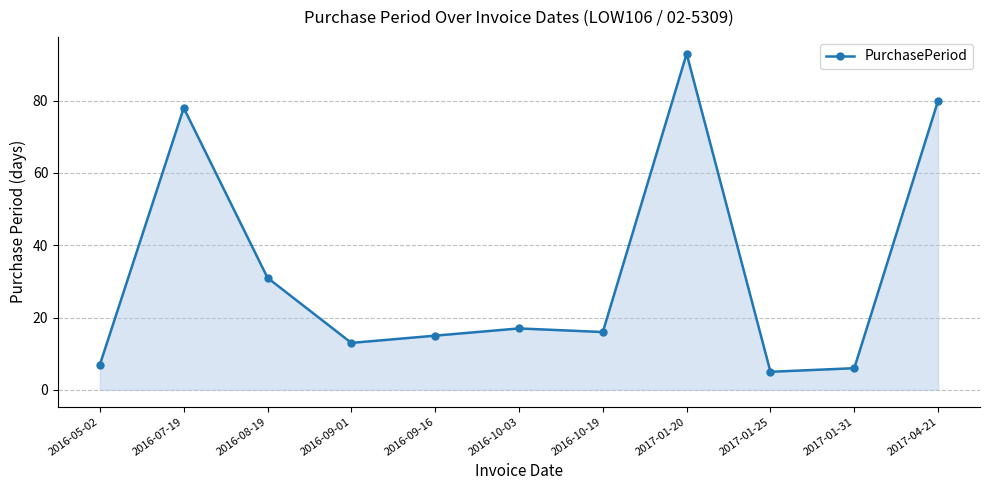

Read the value at 2016-10-03.

17